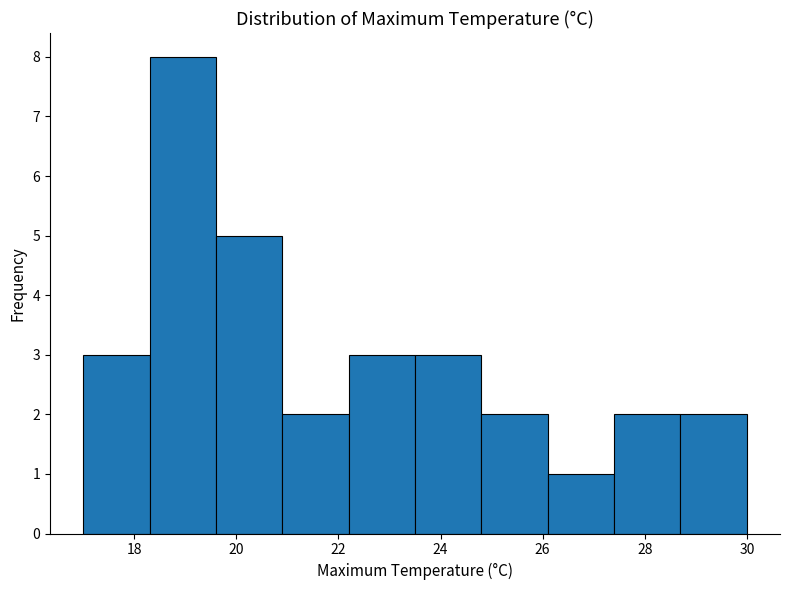

Which range on the x-axis has the tallest bar?

18.3 to 19.6